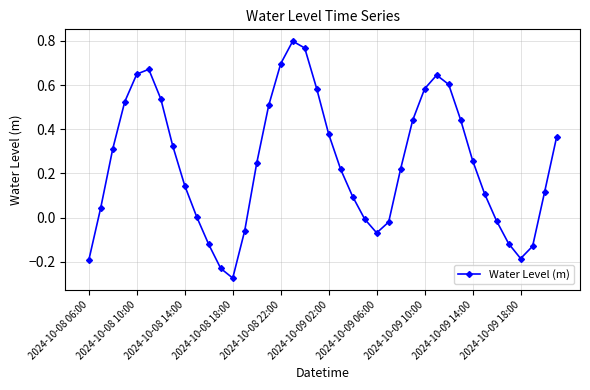

What is the difference between the second highest and minimum values?

1.0